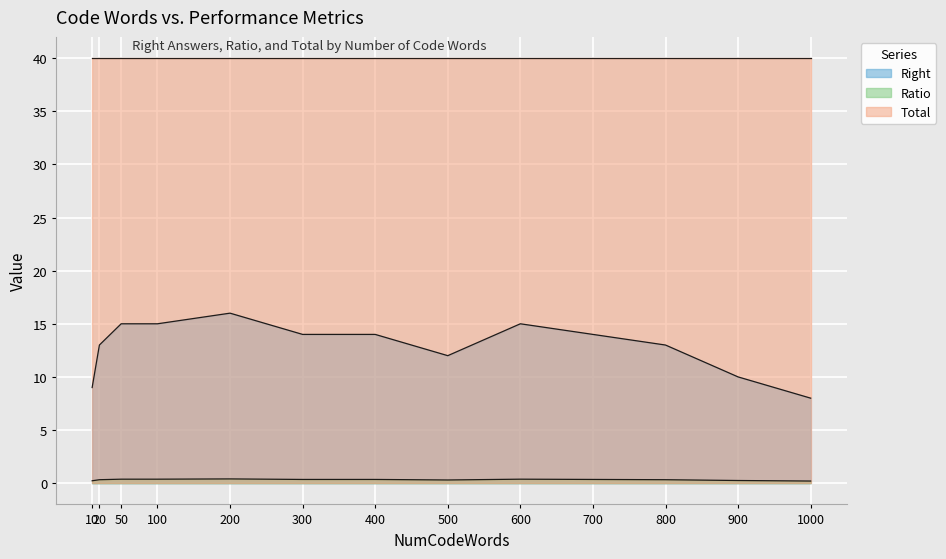

True or false: Right and Total cross at least once.

False